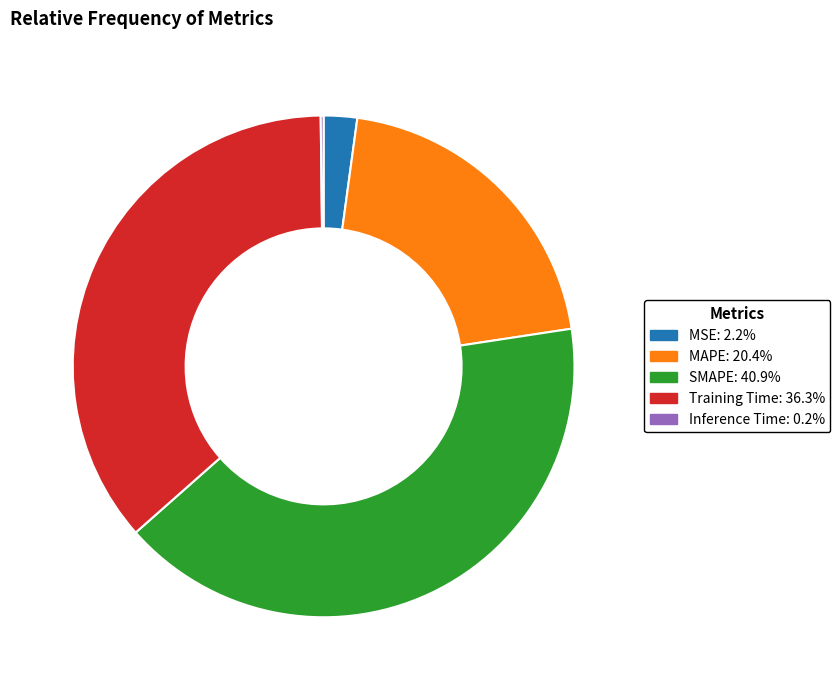

Approximately how many times larger is the value at SMAPE compared to Training Time?

1.1